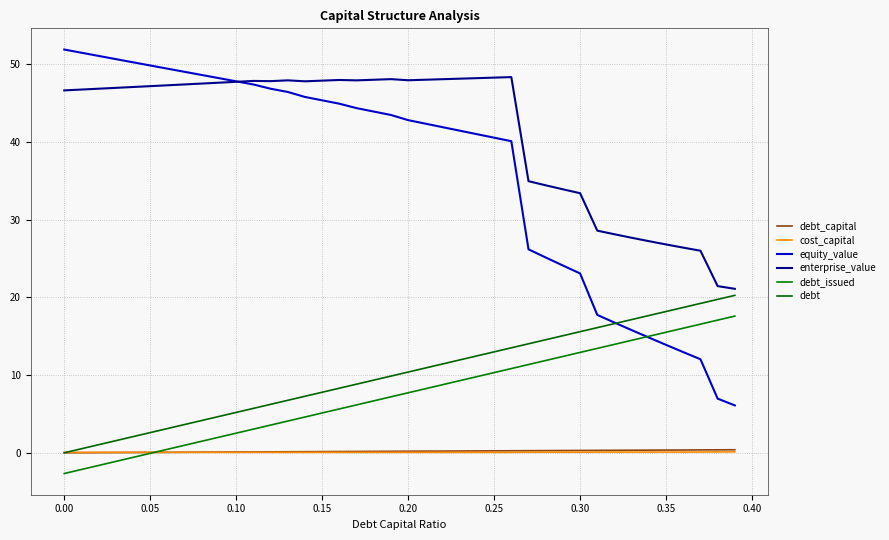

What is the difference between the maximum and minimum values in the cost_capital series?

0.1